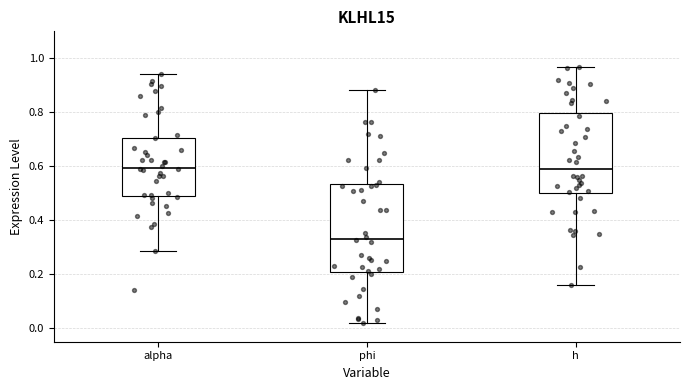

Comparing the boxes themselves (not the whiskers), which one is the tallest?

phi